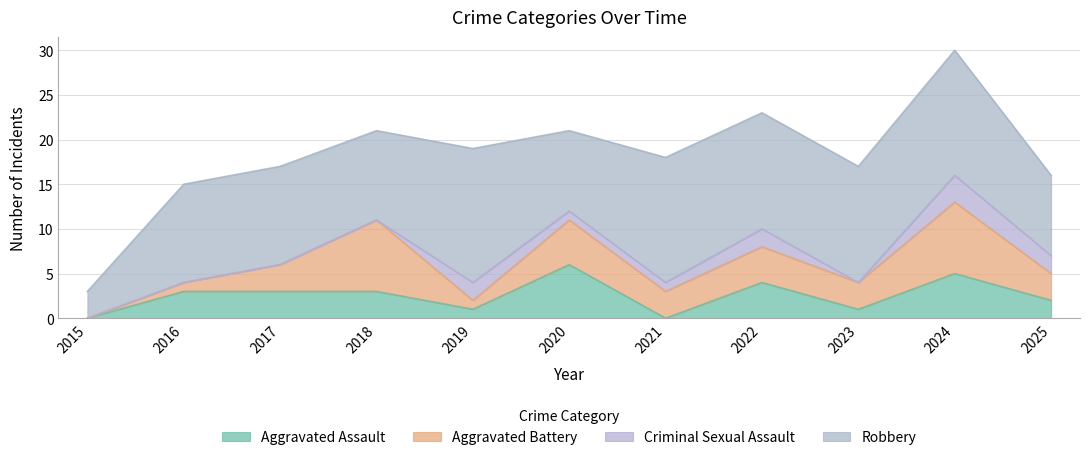

Reading left to right, extract all data points from this chart.

Aggravated Assault: 0	3	3	3	1	6	0	4	1	5	2
Aggravated Battery: 0	1	3	8	1	5	3	4	3	8	3
Criminal Sexual Assault: 0	0	0	0	2	1	1	2	0	3	2
Robbery: 3	11	11	10	15	9	14	13	13	14	9